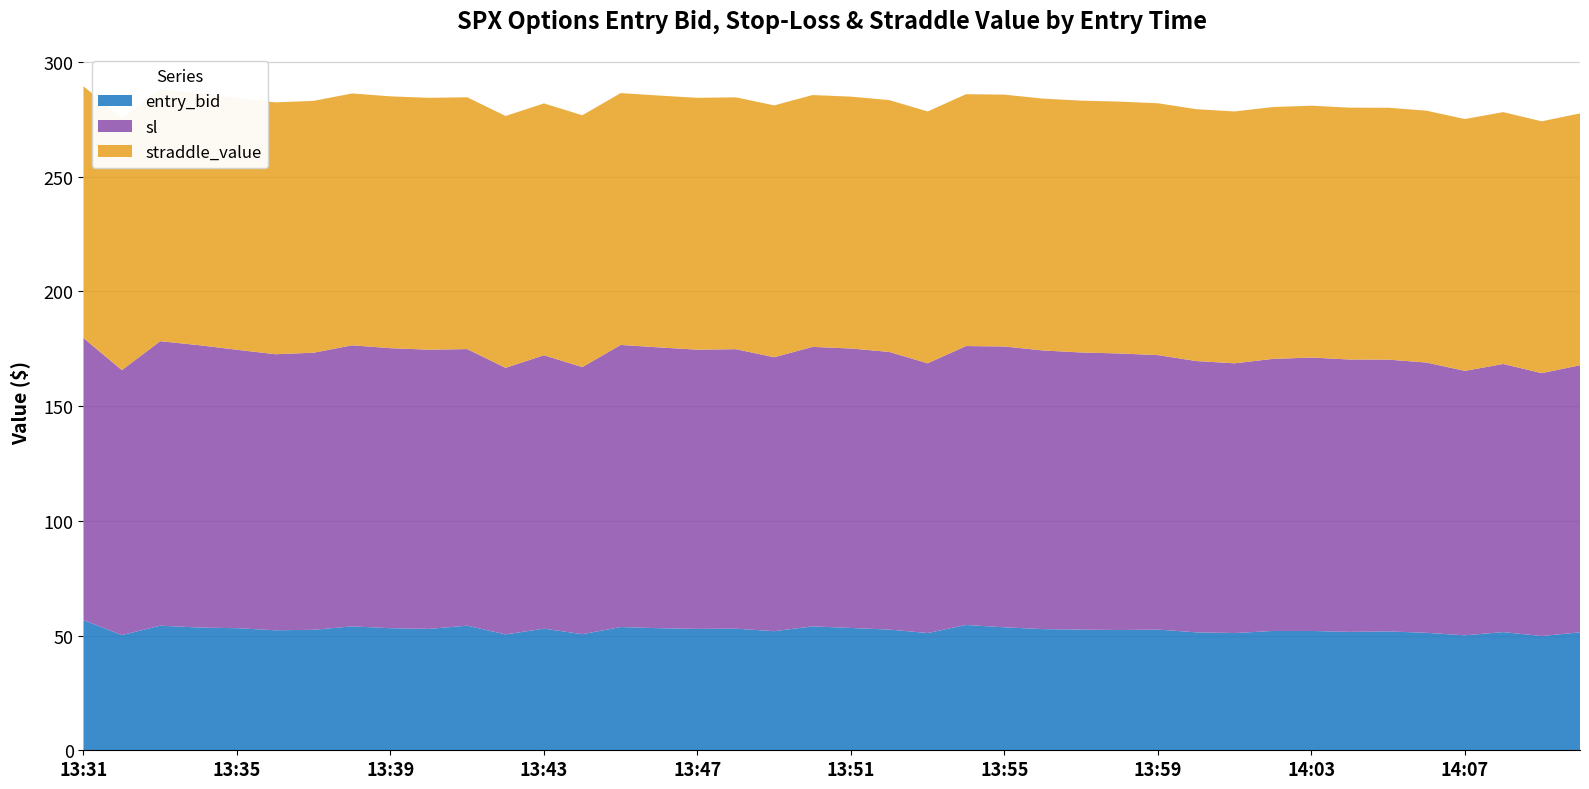

Reading left to right, list all the values displayed in this chart.

entry_bid: 13:31=56.7	13:32=50.2	13:33=54.3	13:34=53.5	13:35=53.2	13:36=52.3	13:37=52.5	13:38=54.0	13:39=53.2	13:40=52.9	13:41=54.3	13:42=50.5	13:43=53.0	13:44=50.6	13:45=53.7	13:46=53.2	13:47=52.9	13:48=53.0	13:49=51.9	13:50=54.0	13:51=53.3	13:52=52.6	13:53=51.1	13:54=54.6	13:55=53.6	13:56=52.8	13:57=52.6	13:58=52.4	13:59=52.6	14:00=51.4	14:01=51.1	14:02=52.0	14:03=52.0	14:04=51.6	14:05=51.8	14:06=51.2	14:07=50.1	14:08=51.5	14:09=49.8	14:10=51.4
sl: 13:31=122.9	13:32=115.5	13:33=124.0	13:34=123.0	13:35=121.3	13:36=120.3	13:37=120.8	13:38=122.5	13:39=122.0	13:40=121.7	13:41=120.5	13:42=116.2	13:43=119.1	13:44=116.4	13:45=122.9	13:46=122.4	13:47=121.7	13:48=121.8	13:49=119.4	13:50=121.8	13:51=121.8	13:52=121.0	13:53=117.5	13:54=121.6	13:55=122.4	13:56=121.4	13:57=120.8	13:58=120.5	13:59=119.6	14:00=118.2	14:01=117.5	14:02=118.6	14:03=119.1	14:04=118.7	14:05=118.5	14:06=117.8	14:07=115.2	14:08=116.8	14:09=114.5	14:10=116.4
straddle_value: 13:31=109.8	13:32=109.8	13:33=109.8	13:34=109.8	13:35=109.8	13:36=109.8	13:37=109.8	13:38=109.8	13:39=109.8	13:40=109.8	13:41=109.8	13:42=109.8	13:43=109.8	13:44=109.8	13:45=109.8	13:46=109.8	13:47=109.8	13:48=109.8	13:49=109.8	13:50=109.8	13:51=109.8	13:52=109.8	13:53=109.8	13:54=109.8	13:55=109.8	13:56=109.8	13:57=109.8	13:58=109.8	13:59=109.8	14:00=109.8	14:01=109.8	14:02=109.8	14:03=109.8	14:04=109.8	14:05=109.8	14:06=109.8	14:07=109.8	14:08=109.8	14:09=109.8	14:10=109.8